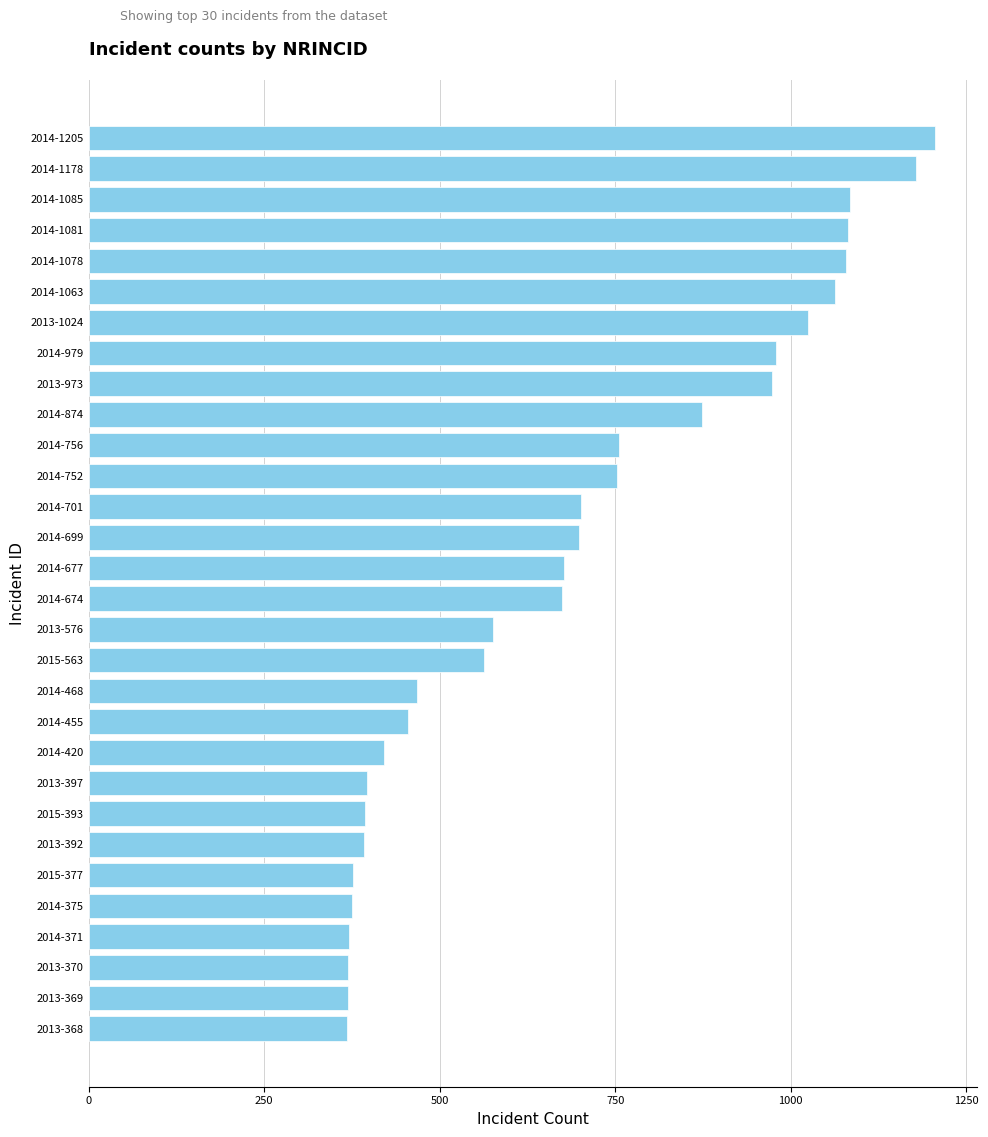

Are the bars horizontal?

Yes